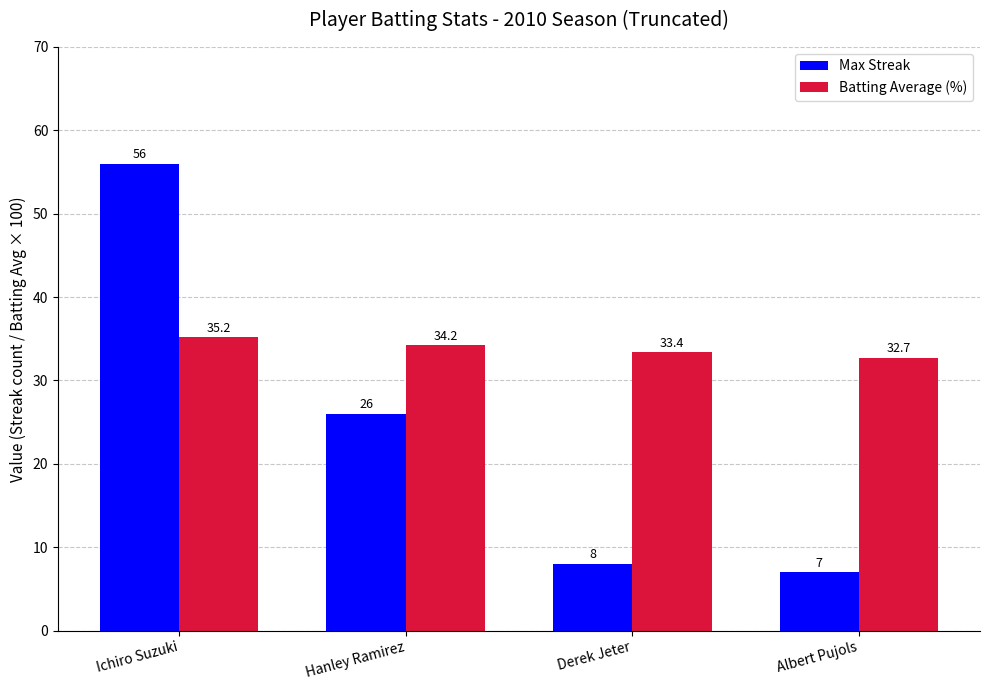

How many groups of bars are there?

4